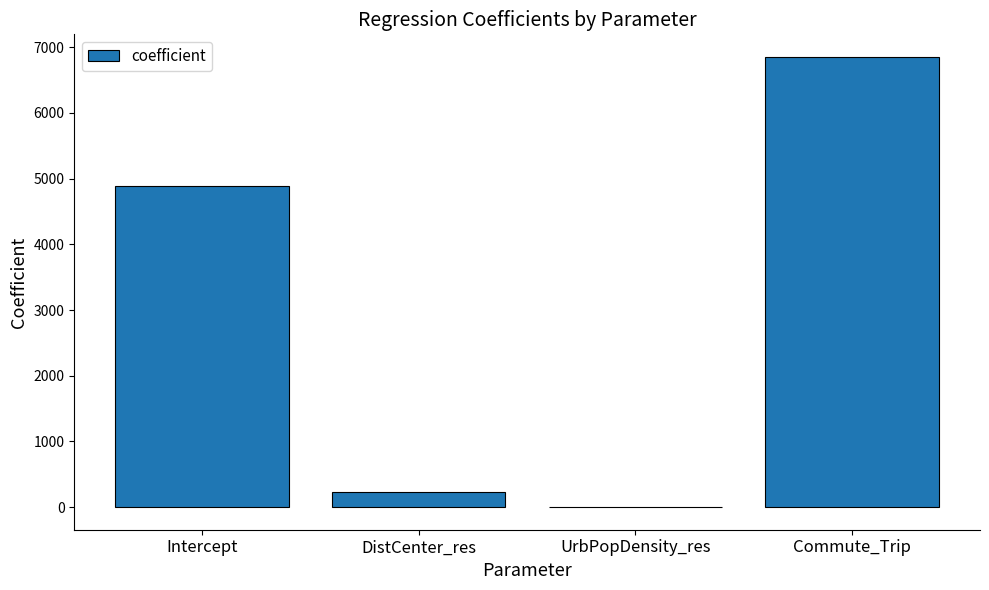

Where is the data nearest to the value 3426?

Intercept